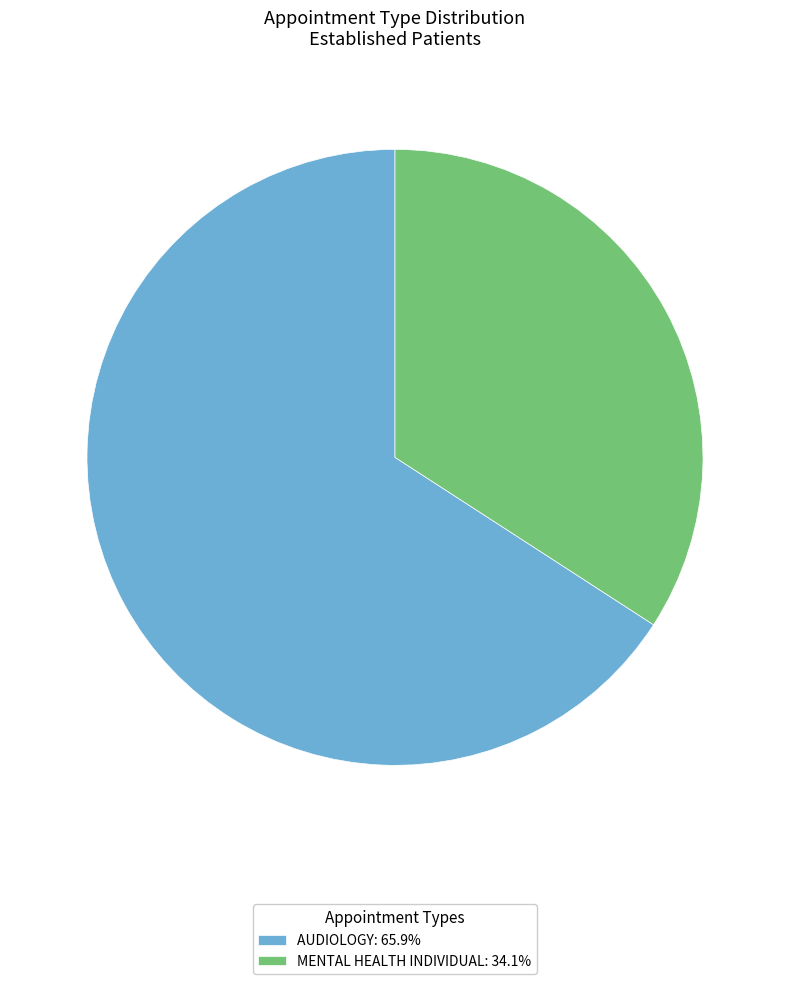

Is it true that MENTAL HEALTH INDIVIDUAL is 34% of the pie?

True